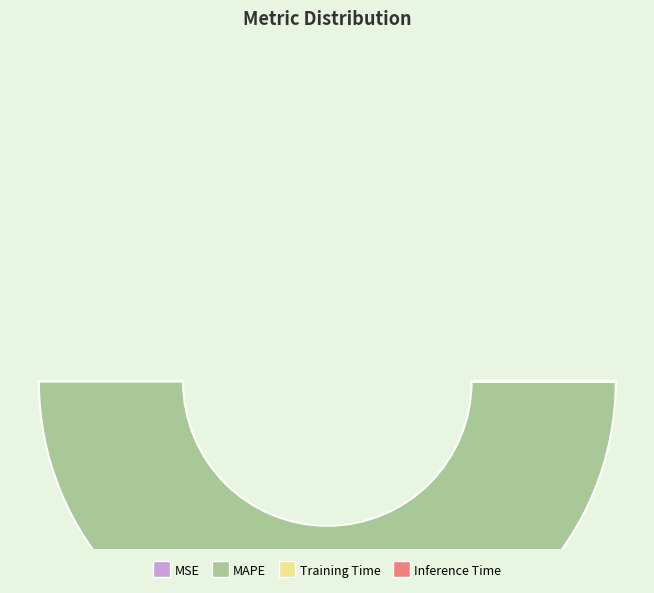

Between Inference Time and MAPE, which is larger?

MAPE